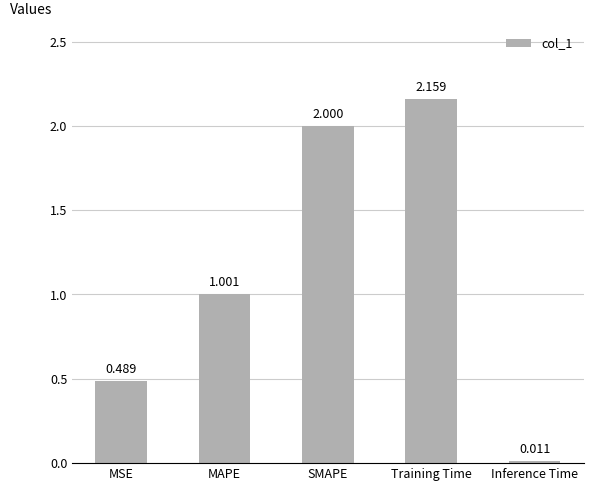

What is the sum of the values at Training Time and SMAPE?

4.2